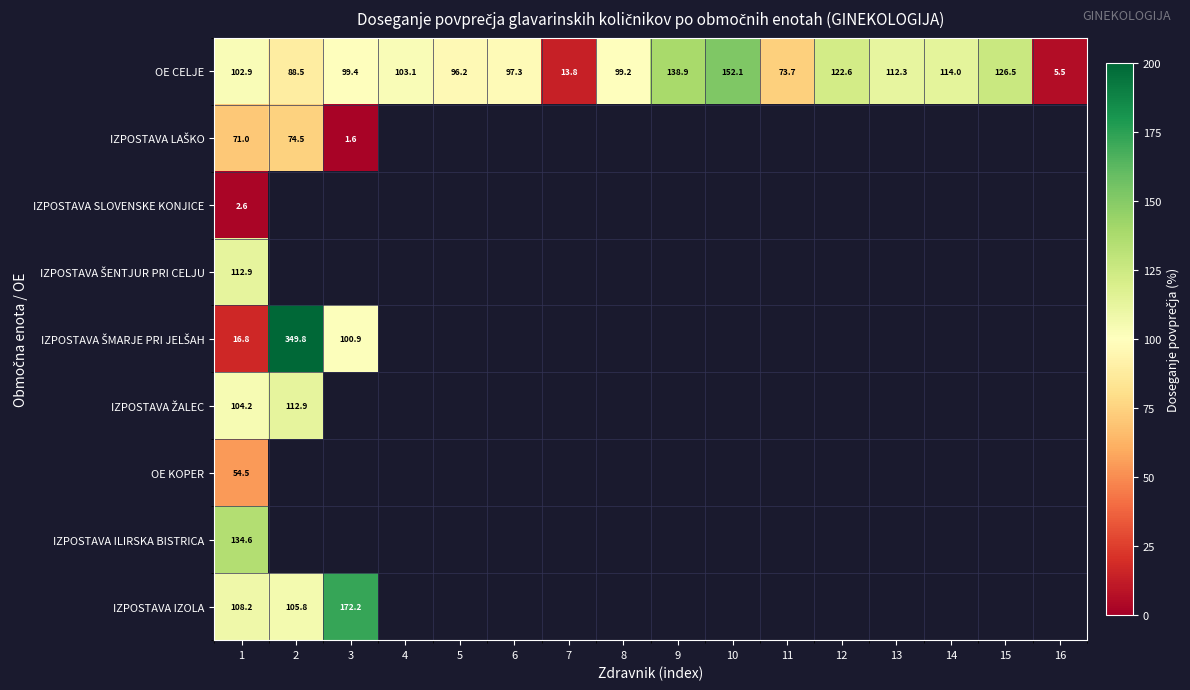

How many distinct data groups are displayed?

9